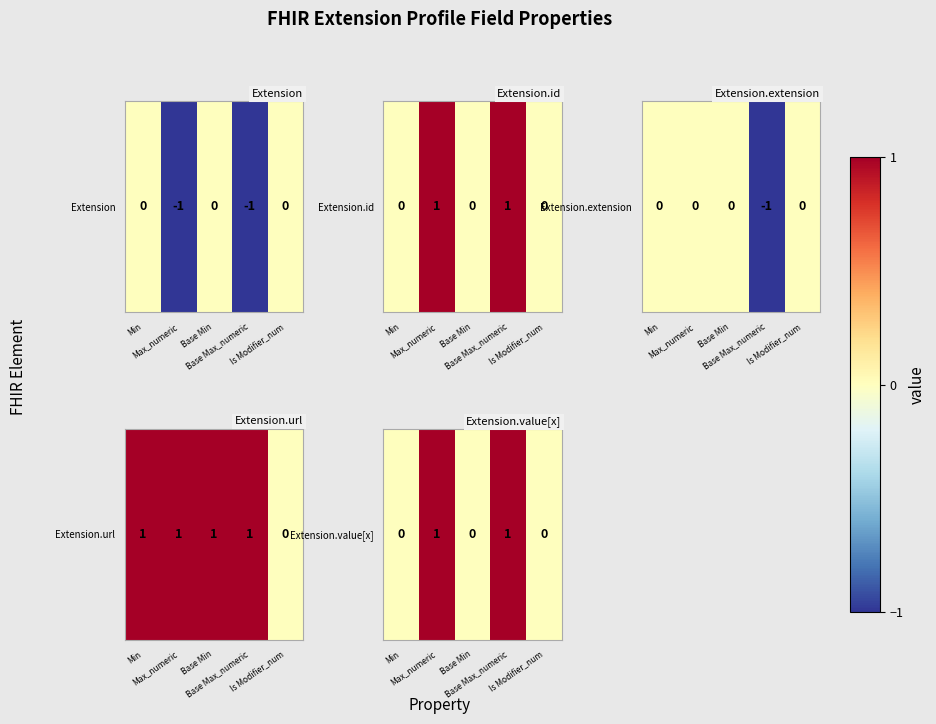

What is the maximum value shown in the chart?

1